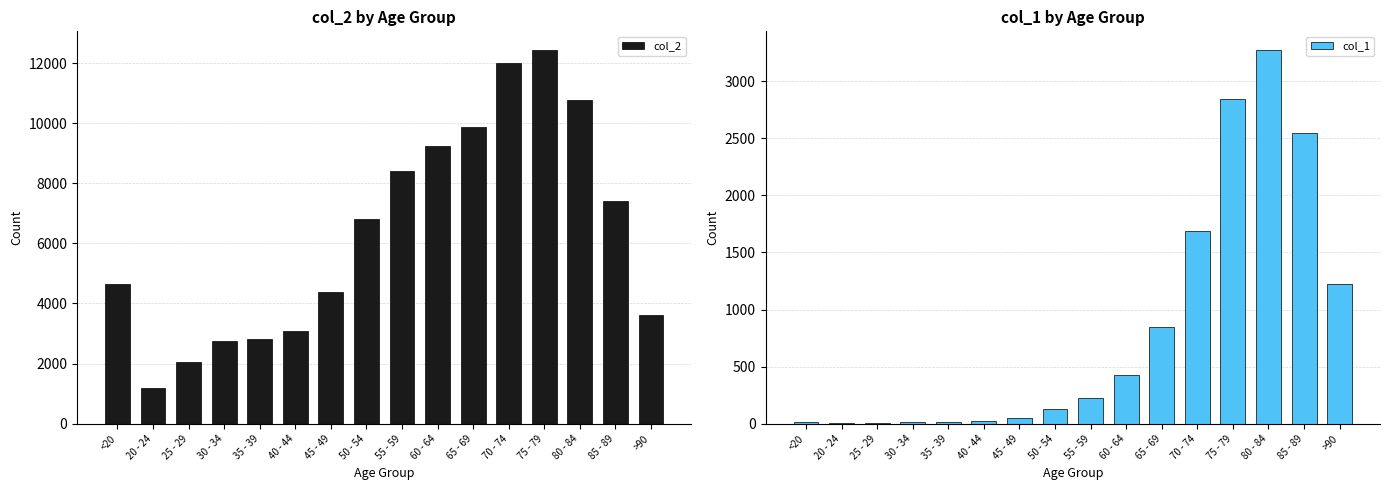

Reading left to right, list all the values displayed in this chart.

col_2: <20=4641	20 - 24=1191	25 - 29=2038	30 - 34=2765	35 - 39=2814	40 - 44=3078	45 - 49=4396	50 - 54=6803	55 - 59=8400	60 - 64=9236	65 - 69=9883	70 - 74=12018	75 - 79=12434	80 - 84=10764	85 - 89=7417	>90=3604
col_1: <20=18	20 - 24=4	25 - 29=3	30 - 34=17	35 - 39=18	40 - 44=24	45 - 49=47	50 - 54=126	55 - 59=227	60 - 64=426	65 - 69=850	70 - 74=1690	75 - 79=2848	80 - 84=3273	85 - 89=2548	>90=1224